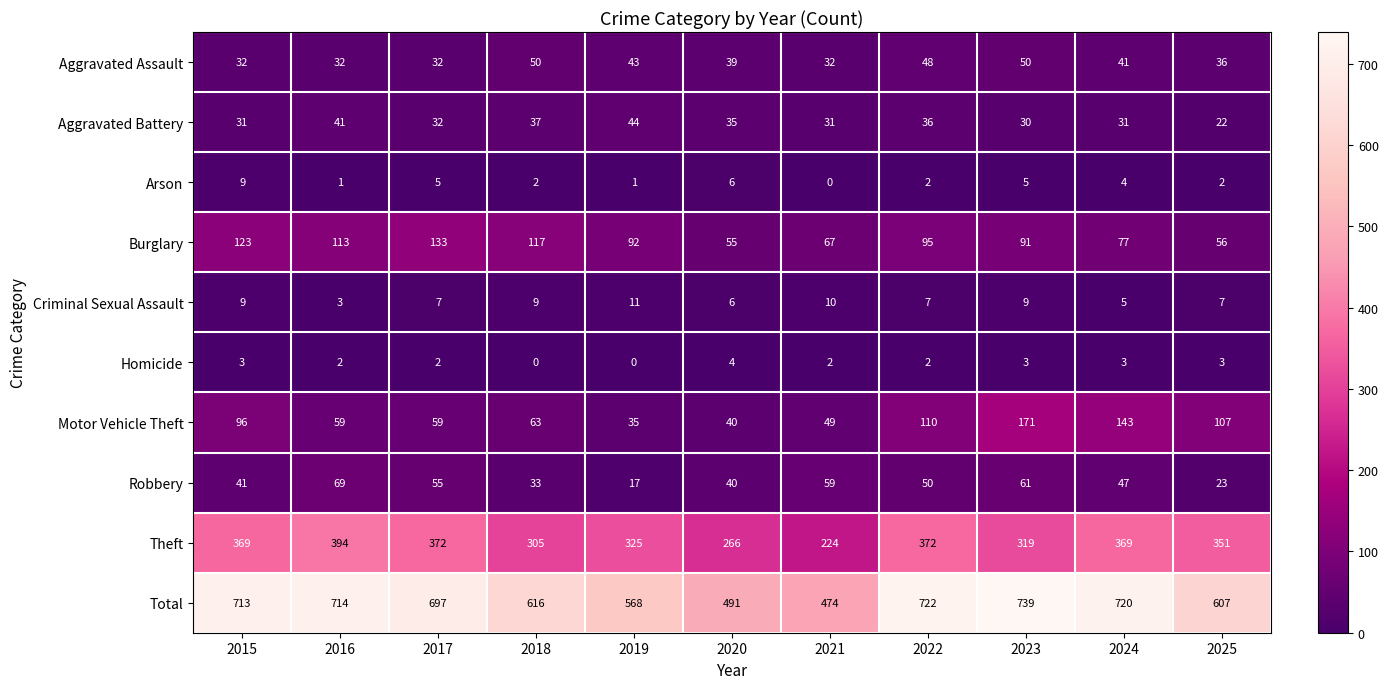

What is the maximum value for Theft?

394